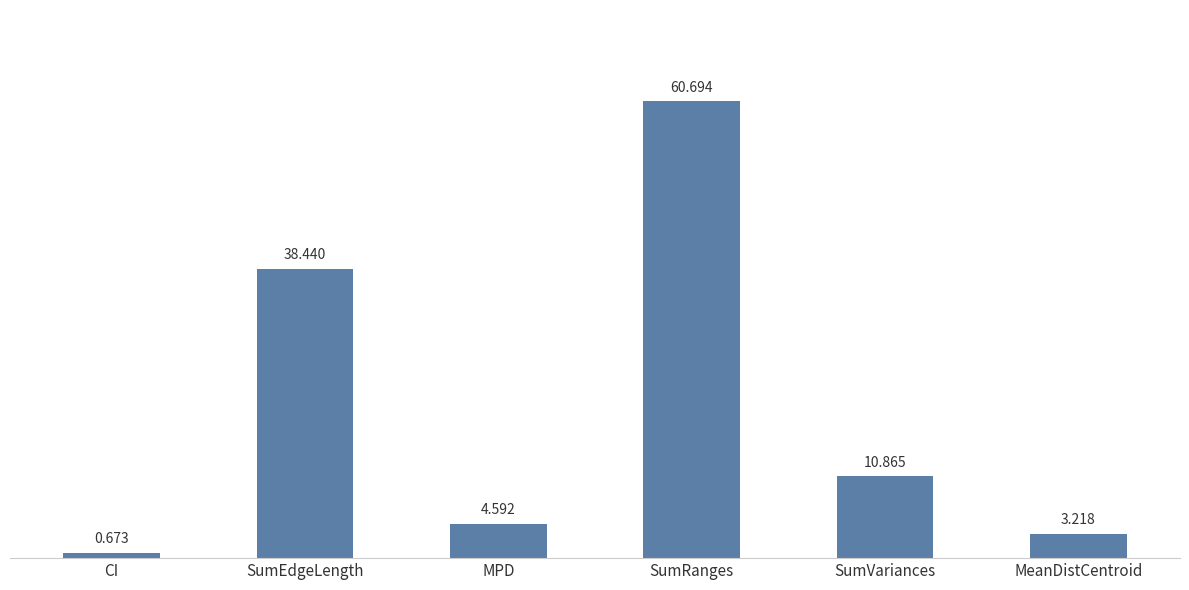

What is the difference between the values at SumVariances and SumEdgeLength?

27.6